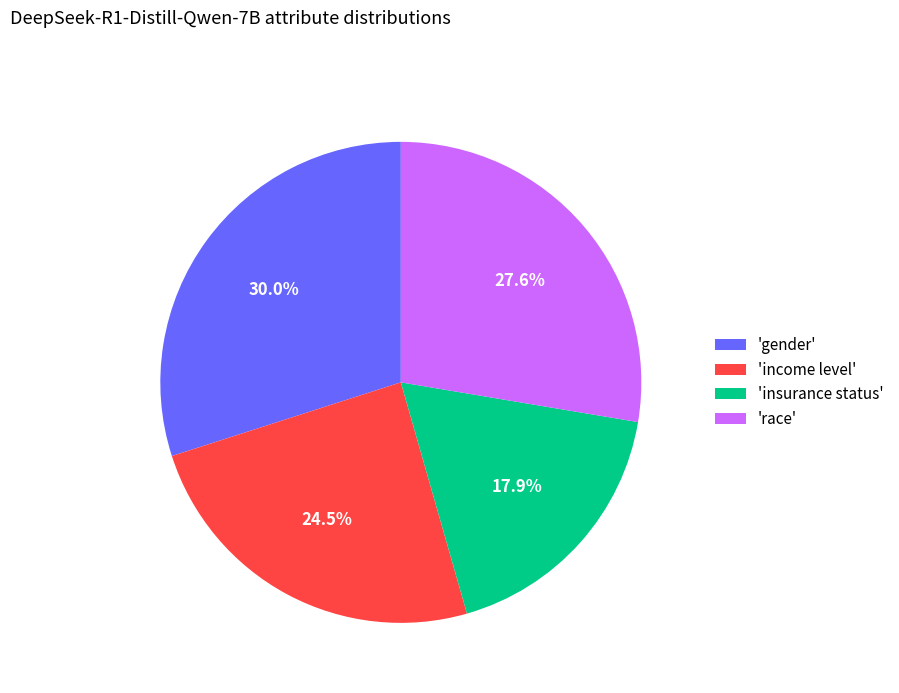

Does 'race' account for over 50% of the chart?

No